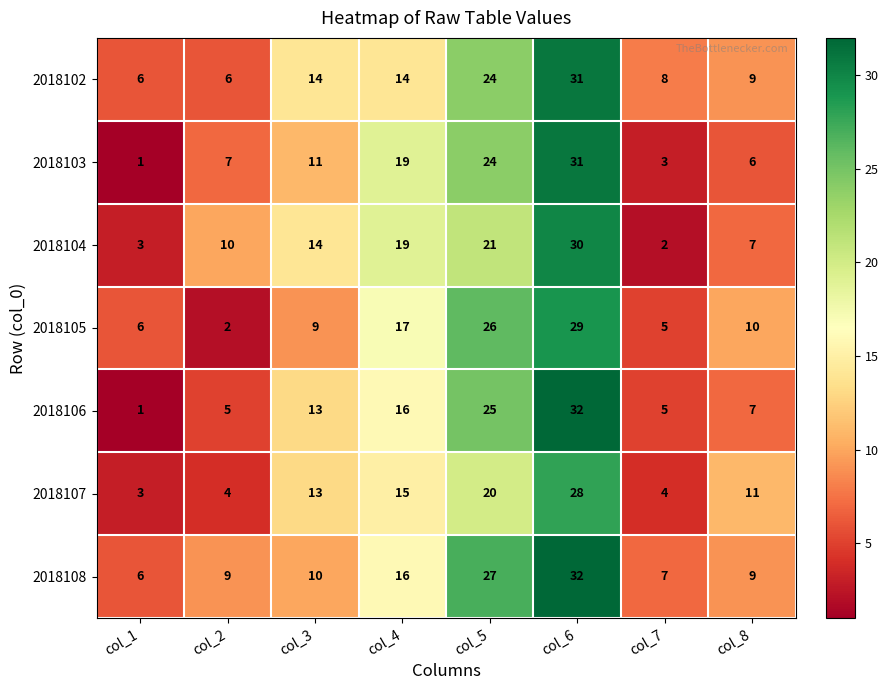

How many values in the 2018103 series are below 11?

4